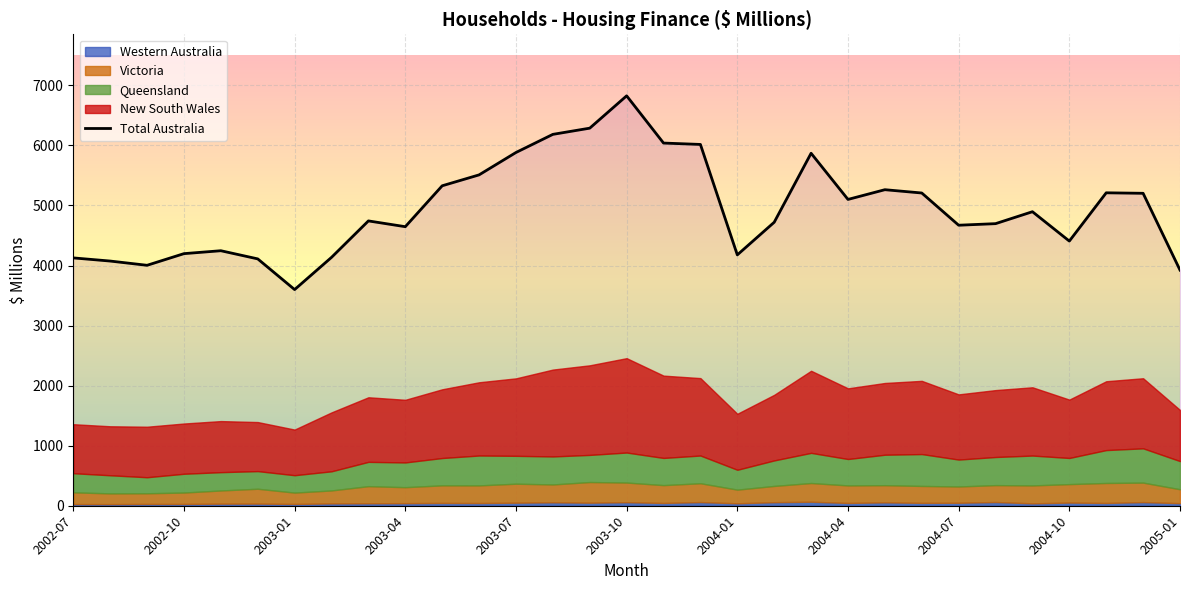

Which has a higher value, 2004-07 or 2003-07?

2003-07